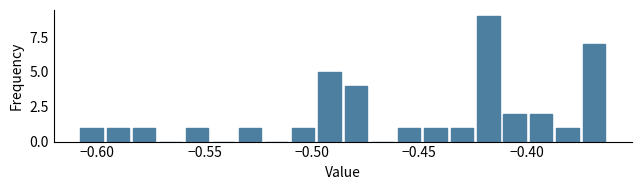

Read against the x-axis, roughly where is the centre of the tallest bar?

-0.420